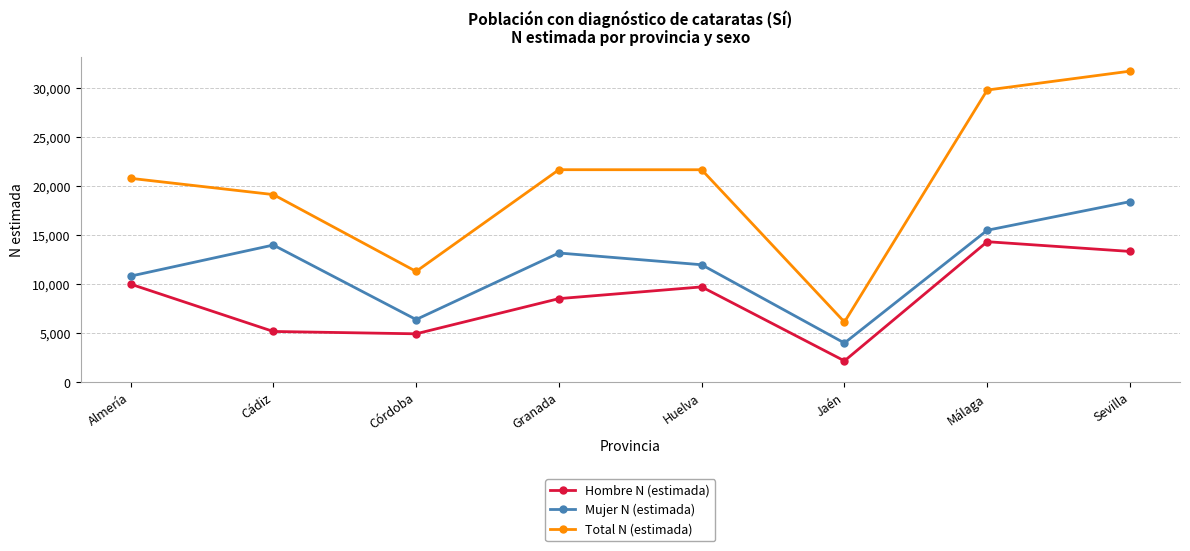

How many lines are shown in the chart?

3